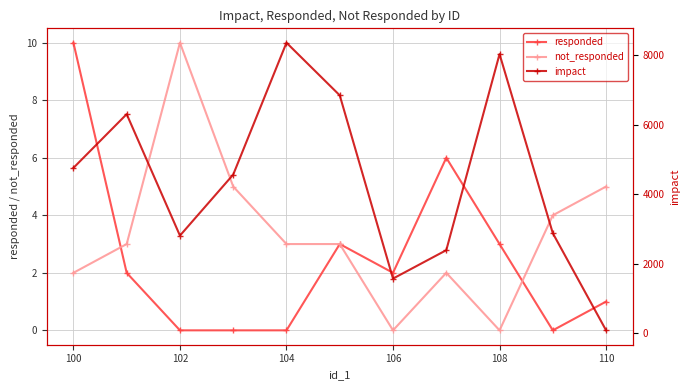

How many positive values does the responded series have?

7